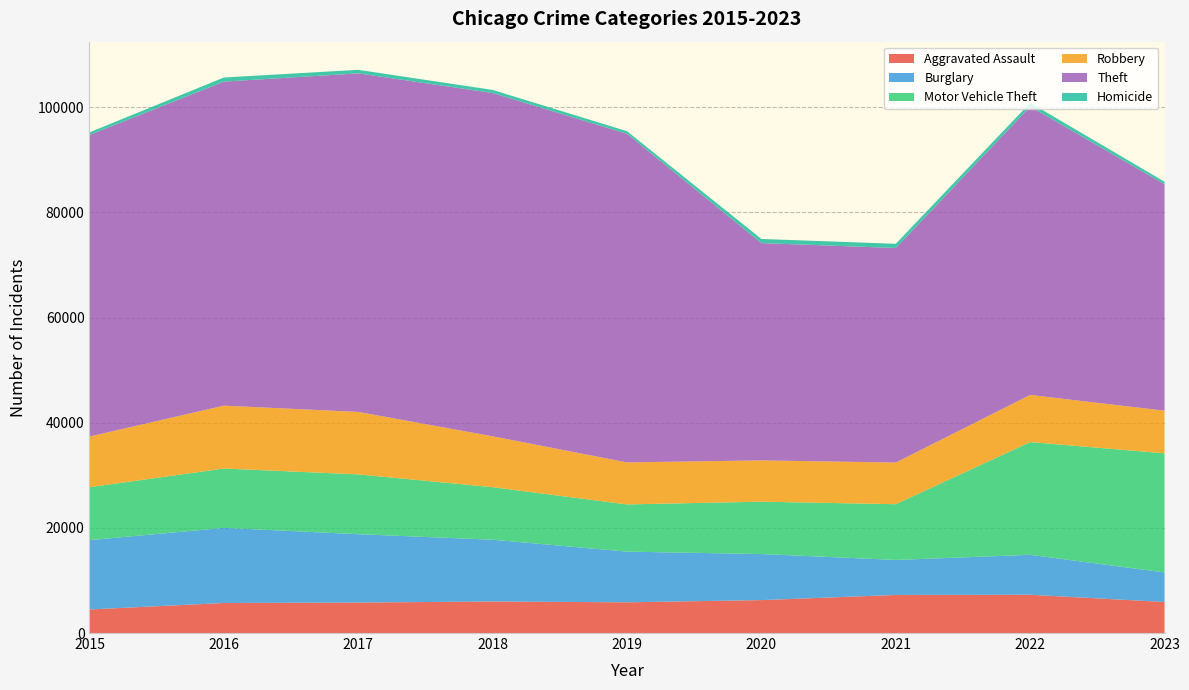

Reading left to right, extract all data points from this chart.

Aggravated Assault: 4480	5712	5793	6001	5841	6263	7242	7280	5903
Burglary: 13184	14289	13001	11747	9638	8758	6659	7594	5617
Motor Vehicle Theft: 10068	11286	11380	9985	8977	9959	10603	21446	22657
Robbery: 9638	11960	11880	9681	7995	7855	7918	8964	8108
Theft: 57350	61621	64386	65287	62492	41324	40802	54835	43066
Homicide: 496	786	672	589	498	787	804	719	483